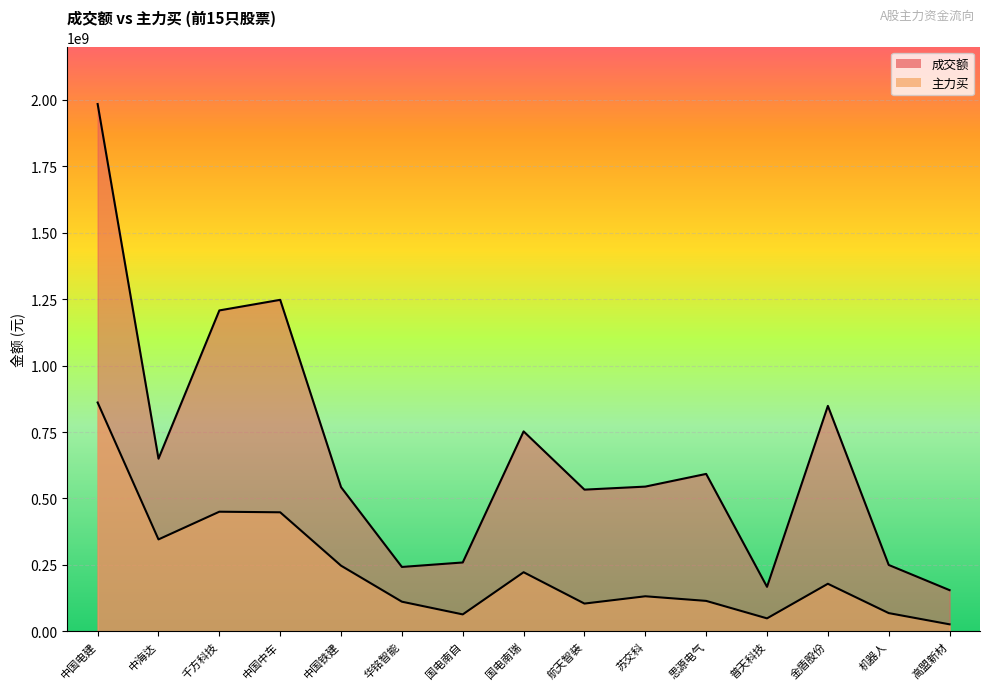

True or false: 主力买 and 成交额 cross at least once.

False